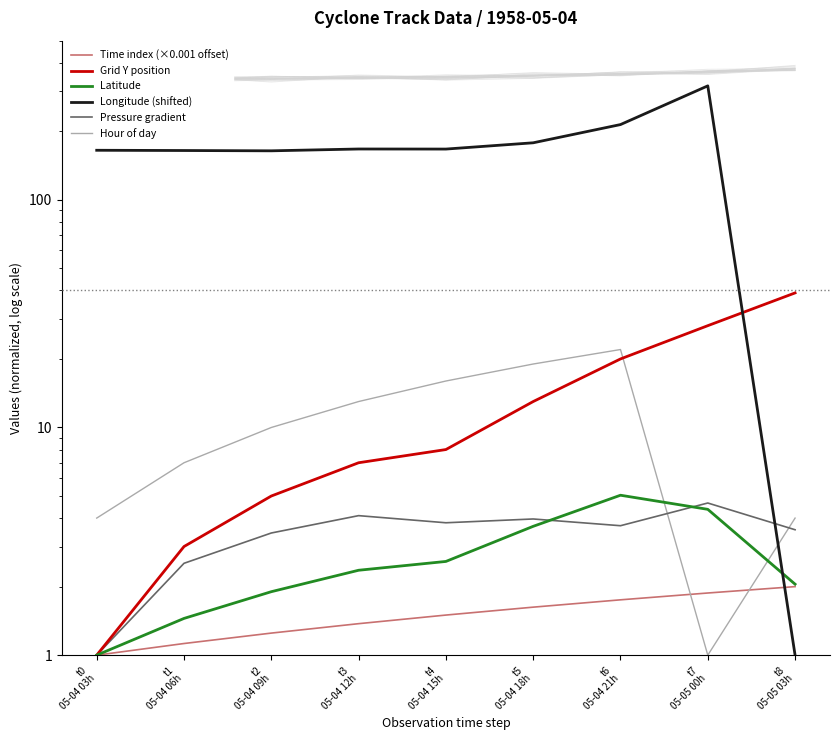

Does the chart display data point markers on the line(s)?

No